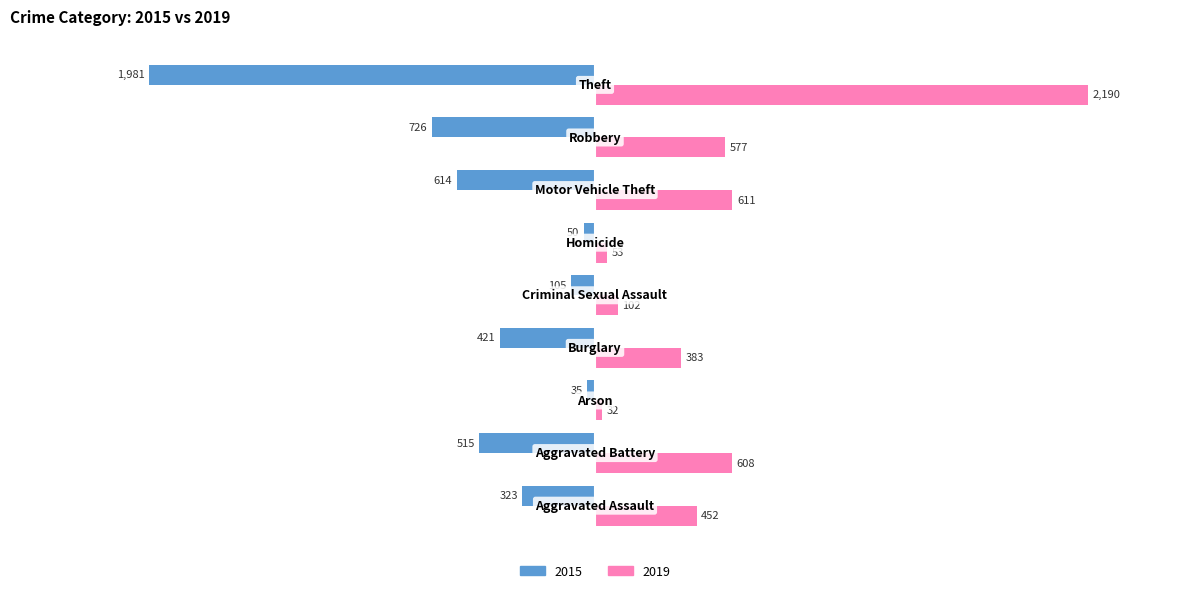

How many categories are shown in the chart?

9